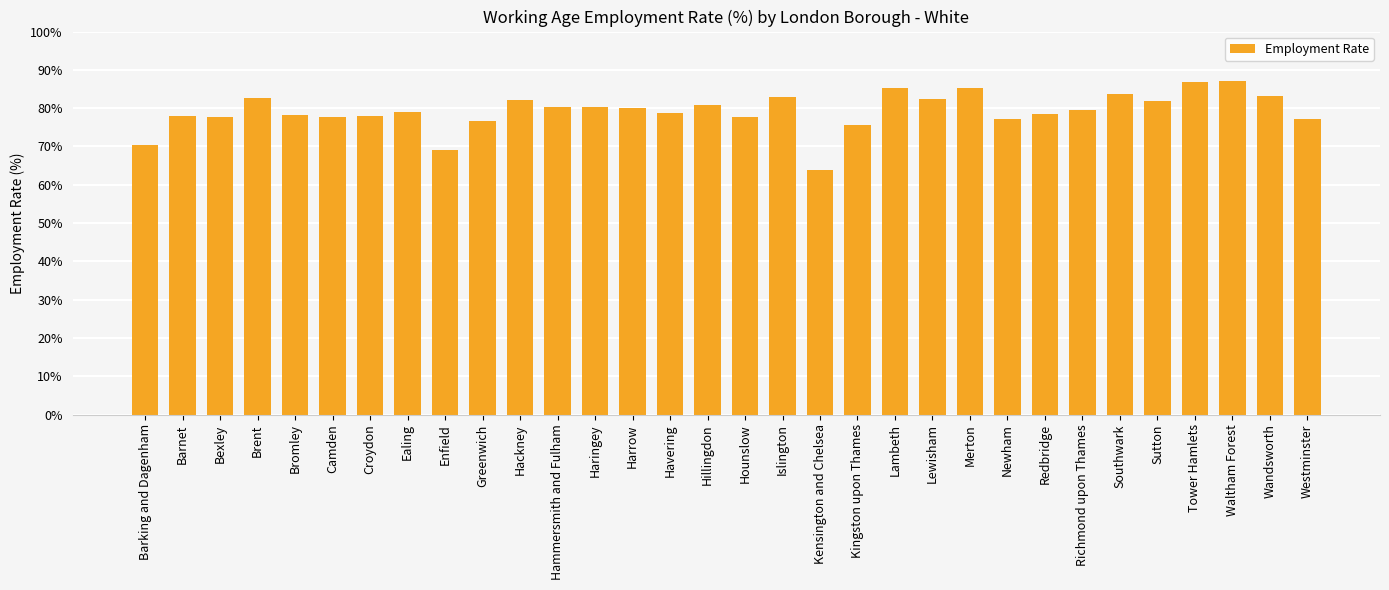

What is the value of the 29th bar from the left?

86.7